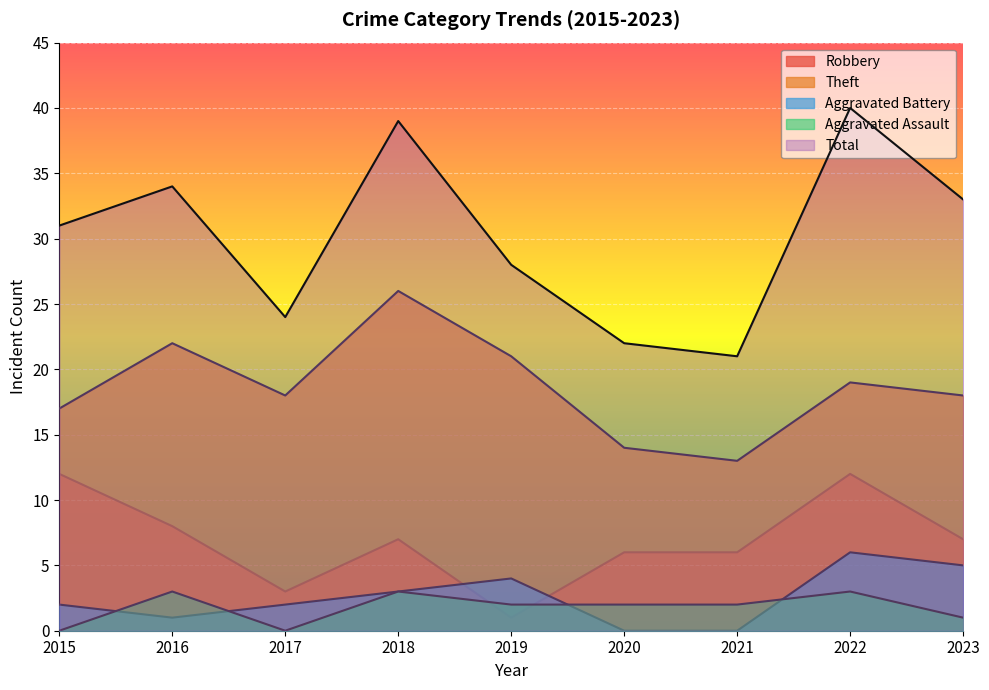

True or false: Total and Aggravated Assault intersect in this chart.

False